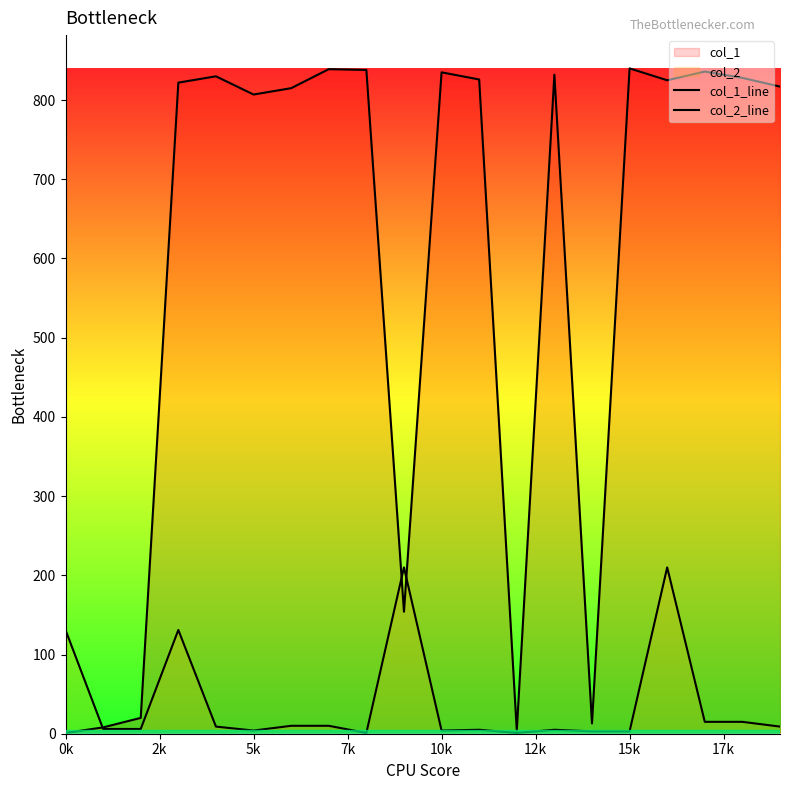

Where is col_1_line nearest to the value 420?

9